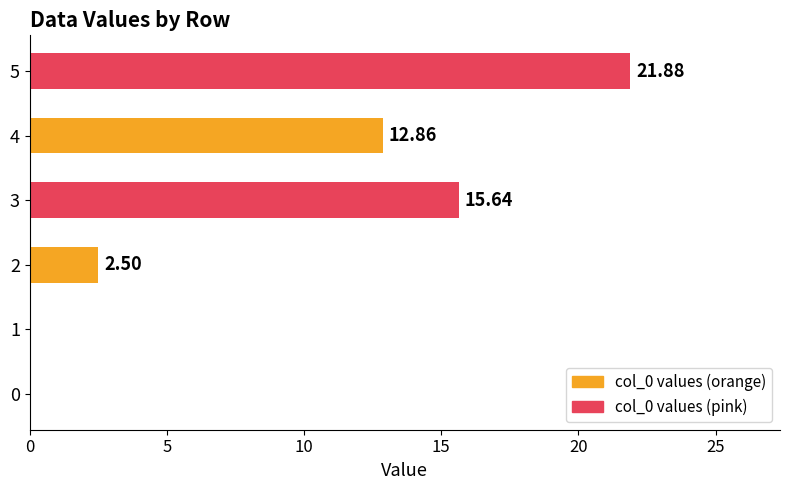

What is the sum of the values at 2 and 1?

2.5